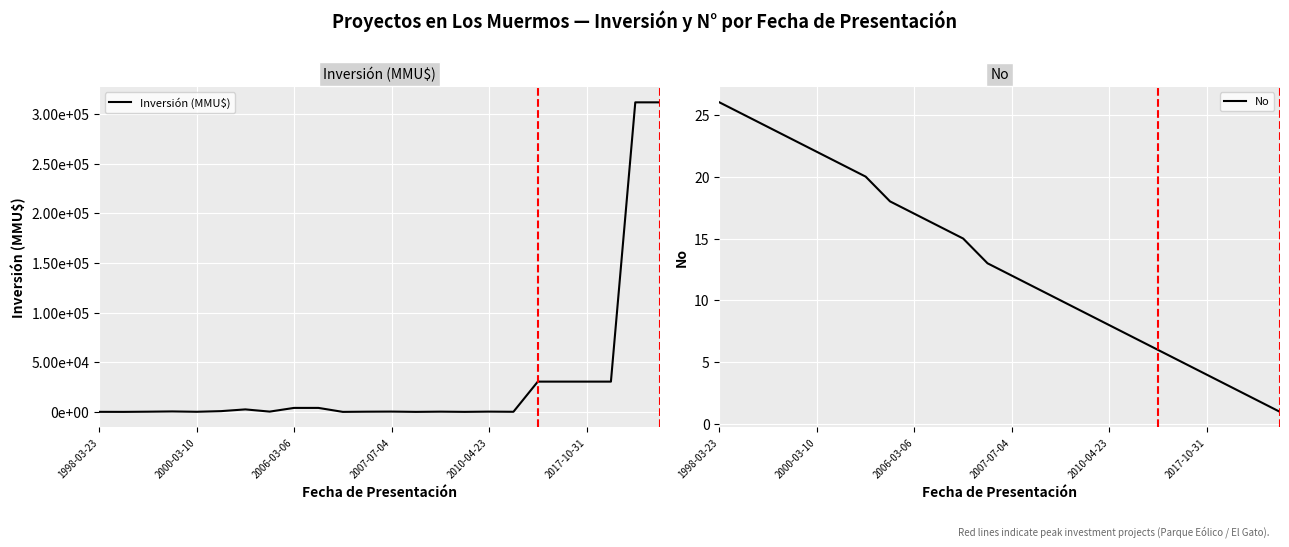

Where is the first local minimum for Inversión (MMU$)?

2000-03-10